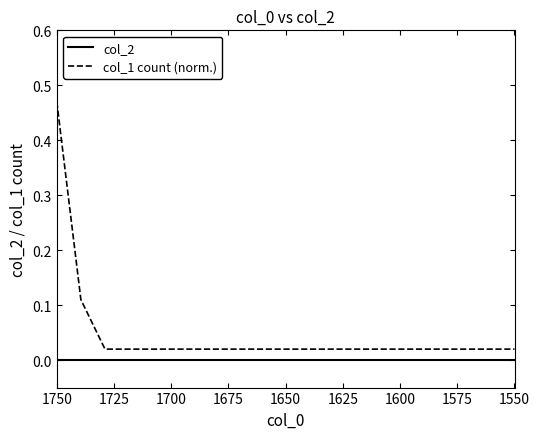

True or false: col_2 and col_1 count (norm.) cross at least once.

False